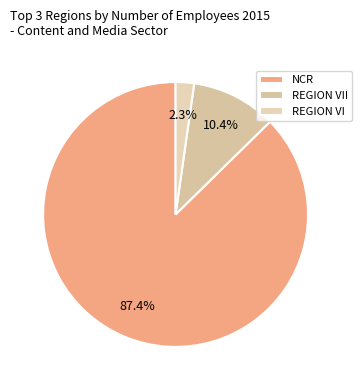

Does NCR represent more than half of the total?

Yes